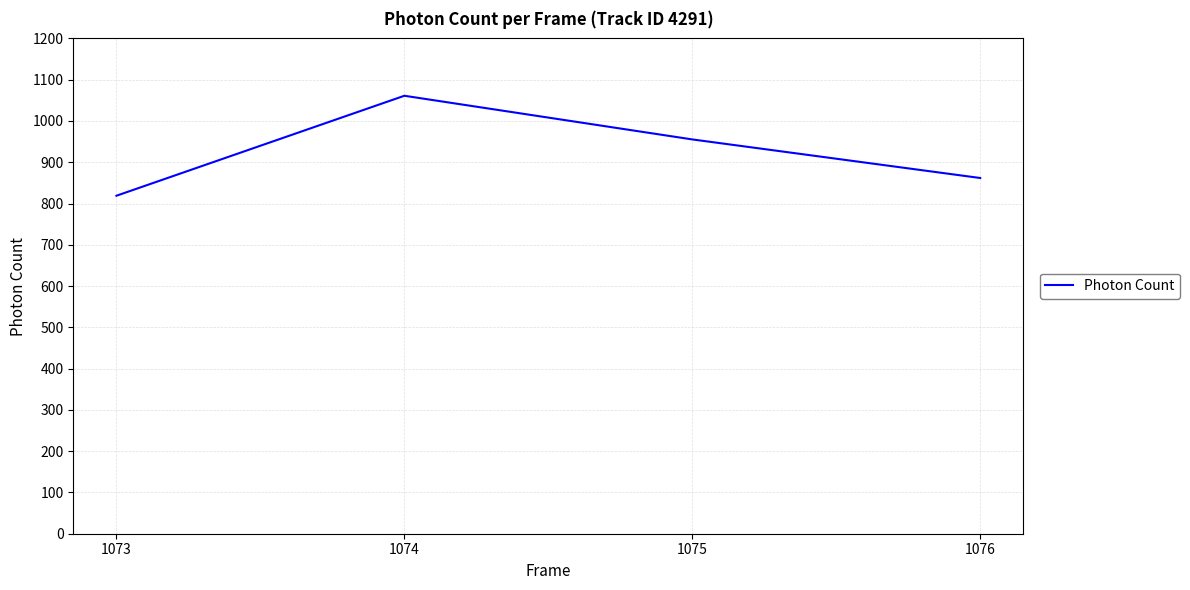

What is the smallest value displayed?

818.9